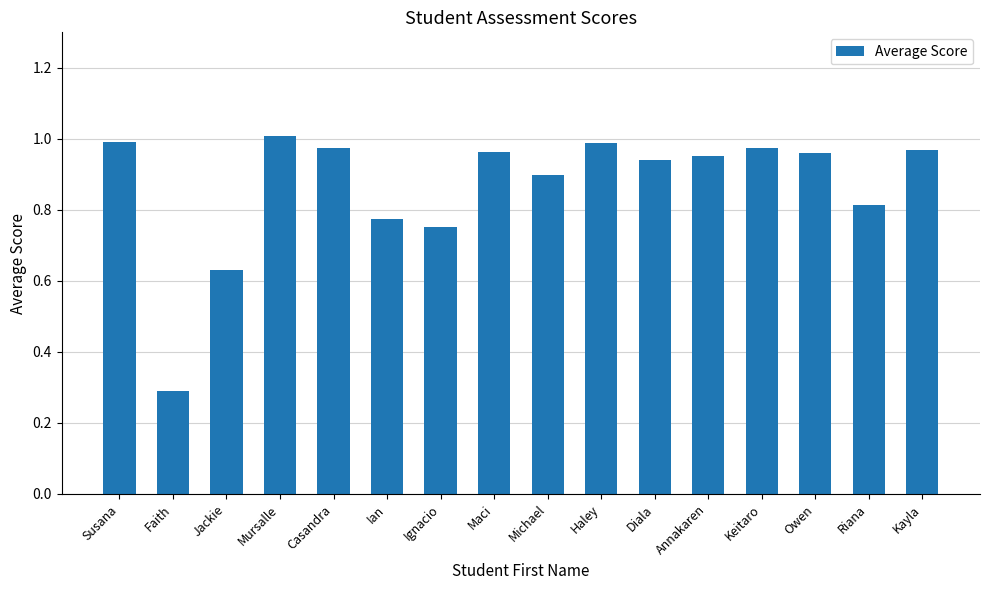

Which category has the lowest value across all series?

Faith